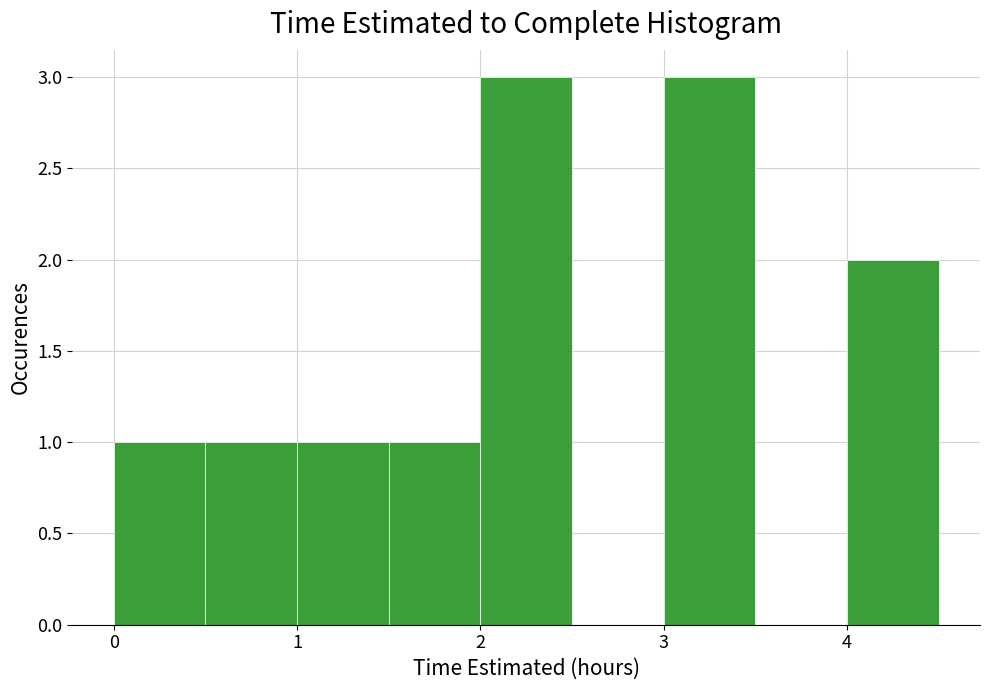

Reading left to right, list every bar in this chart as the range it spans on the x-axis followed by its height. The values are not printed on the chart, so give them approximately, as read against the axis.

0.0 to 0.5: 1
0.5 to 1.0: 1
1.0 to 1.5: 1
1.5 to 2.0: 1
2.0 to 2.5: 3
2.5 to 3.0: 0
3.0 to 3.5: 3
3.5 to 4.0: 0
4.0 to 4.5: 2